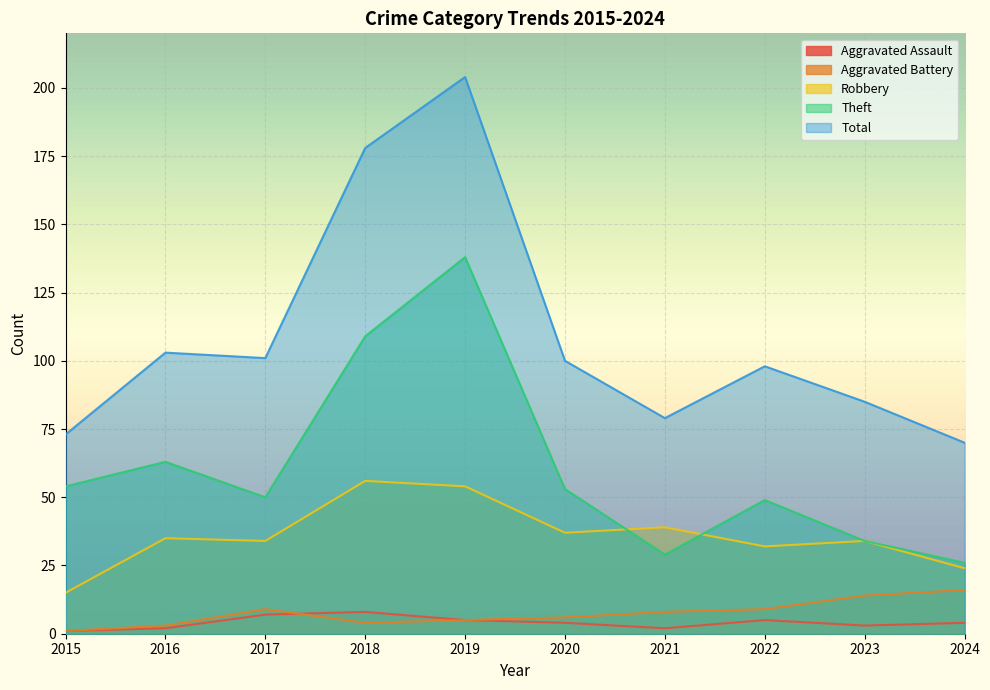

Between 2015 and 2021, which series saw the biggest shift?

Theft